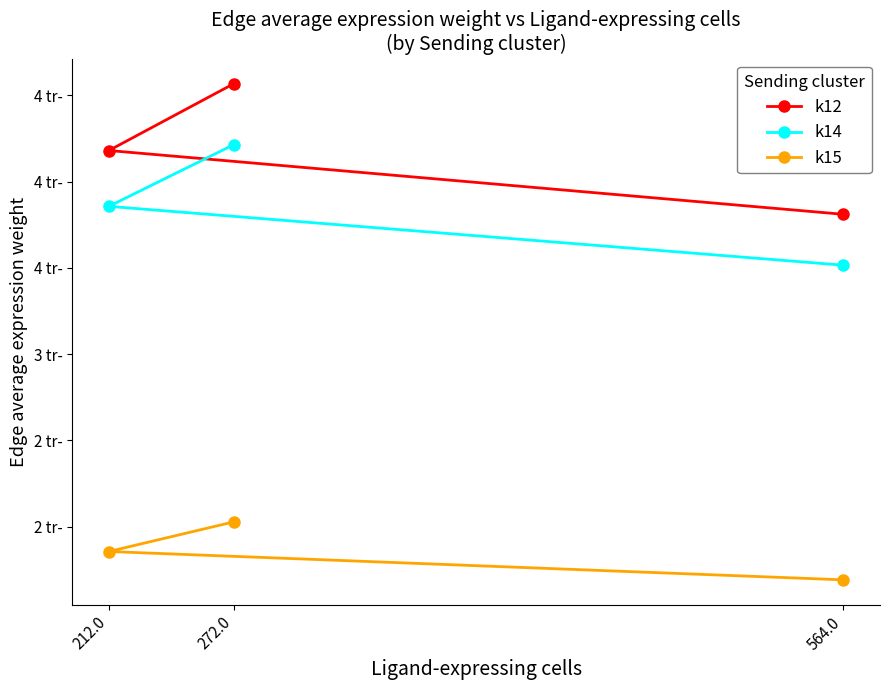

What is the difference between the maximum and minimum values in the k12 series?

757.9